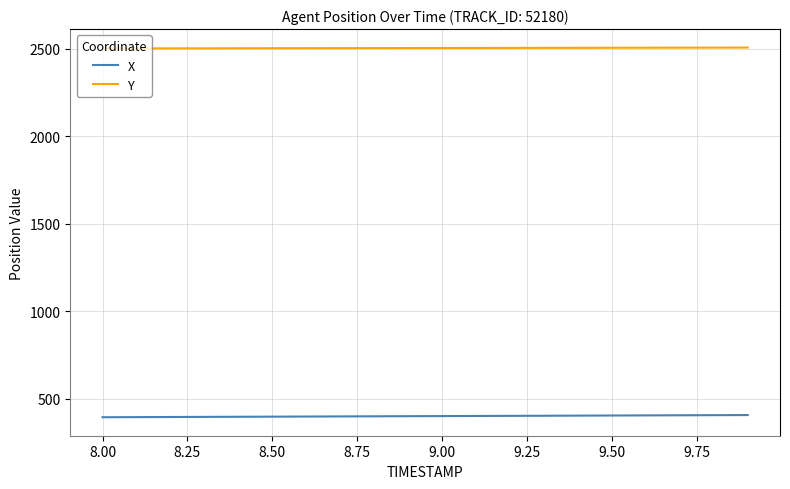

Does the chart have visible grid lines?

Yes